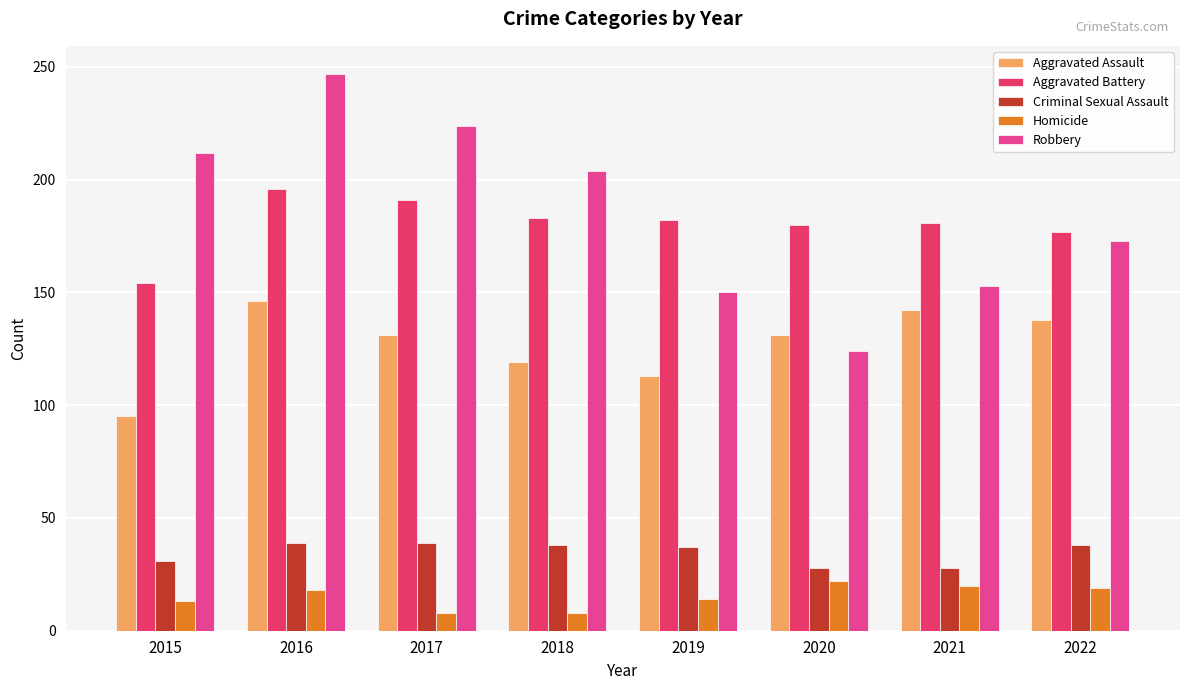

What is the average value of the Aggravated Assault series?

127